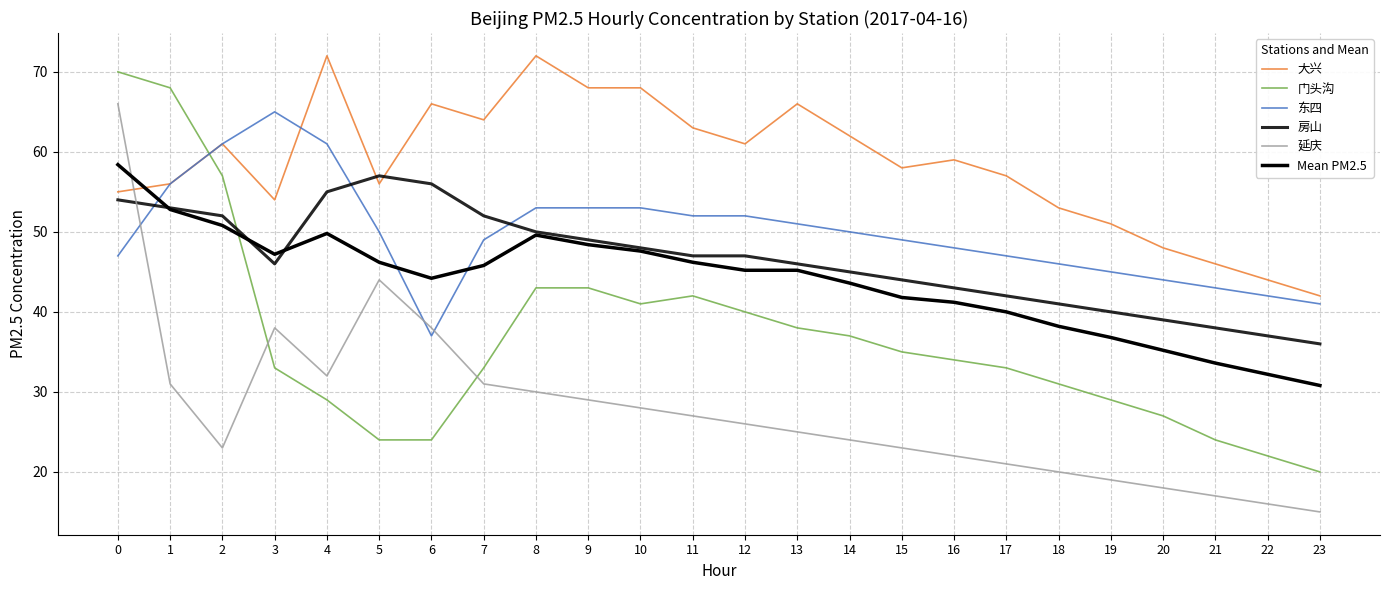

Does the chart have visible grid lines?

Yes